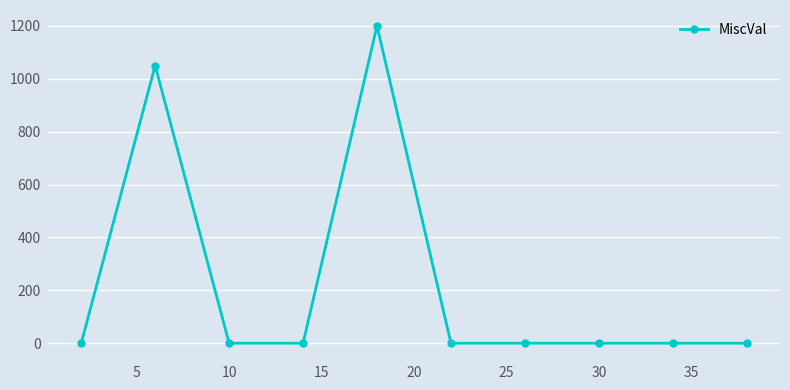

What is the average value?

225